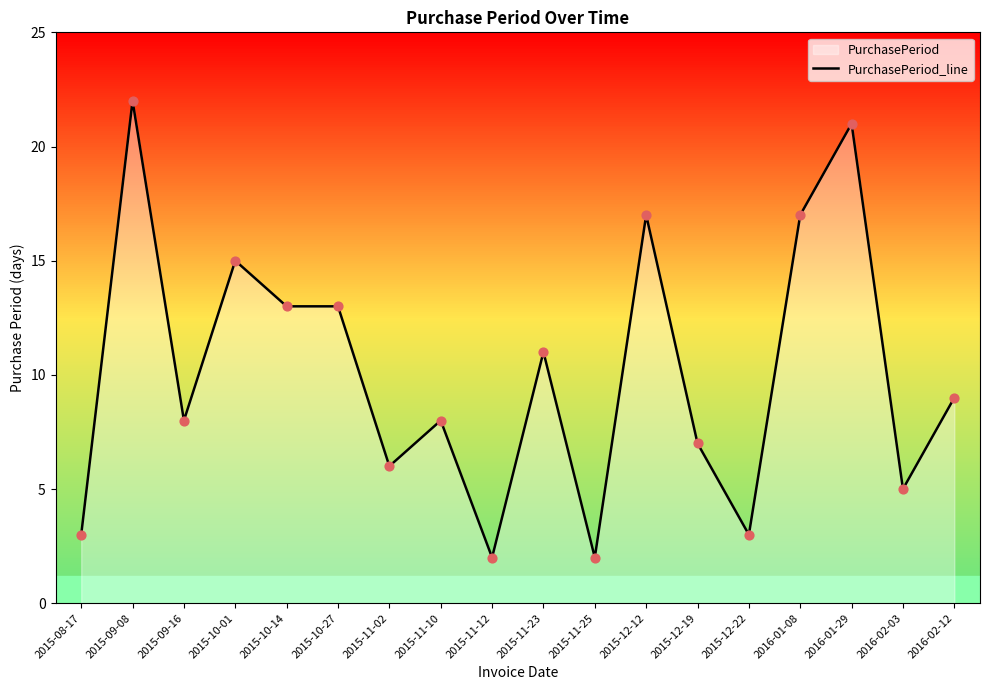

What is the change in value from 2015-09-08 to 2016-02-12?

-13